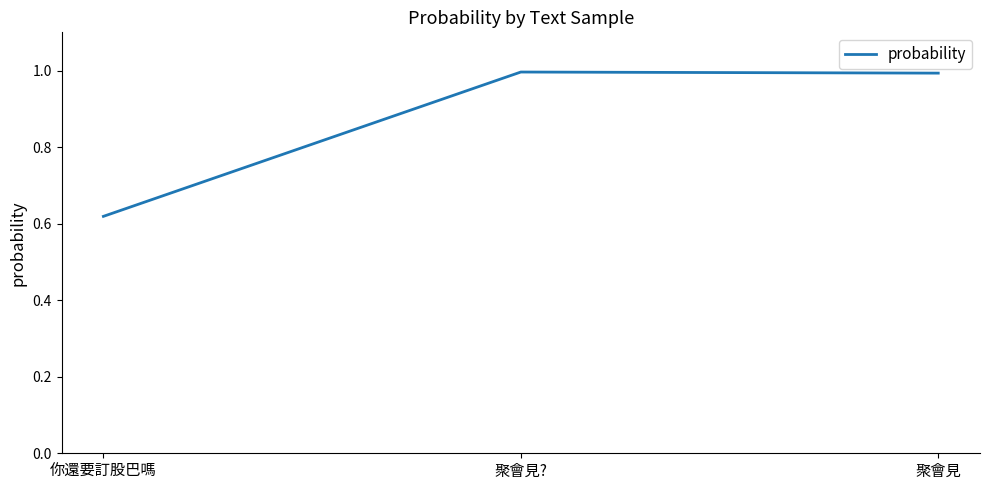

What is the sum of the values at 聚會見? and 你還要訂股巴嗎?

1.6